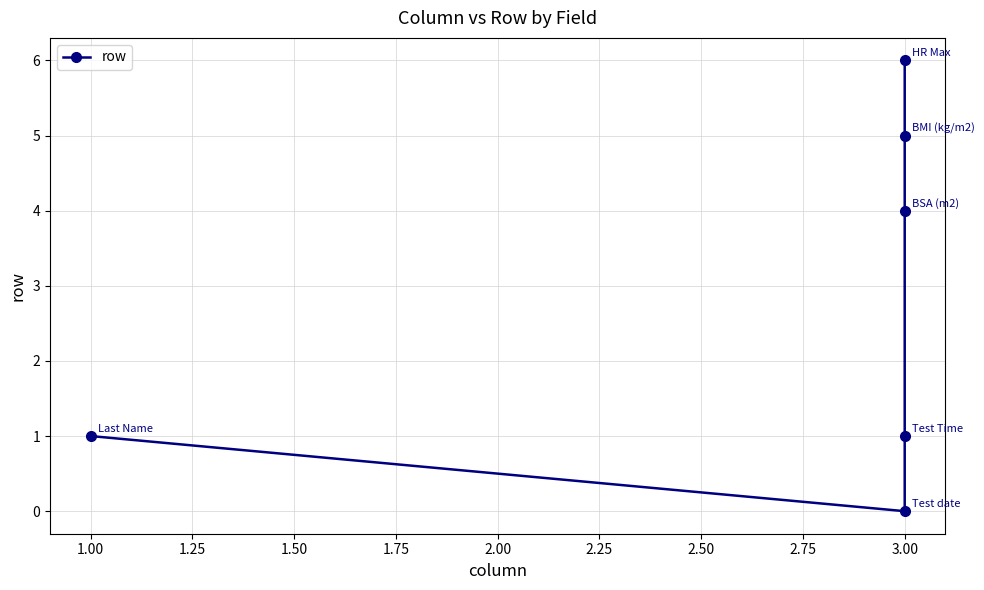

What is the value of the 6th point from the left?

6